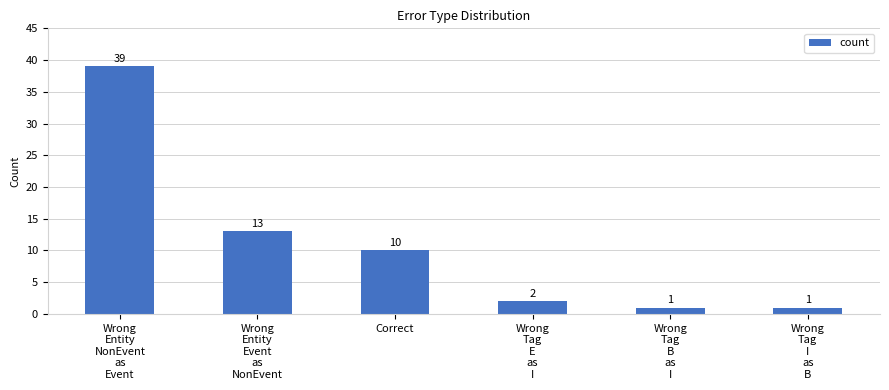

Reading right to left, what are all the values shown in this chart?

Wrong
Tag
I
as
B=1	Wrong
Tag
B
as
I=1	Wrong
Tag
E
as
I=2	Correct=10	Wrong
Entity
Event
as
NonEvent=13	Wrong
Entity
NonEvent
as
Event=39